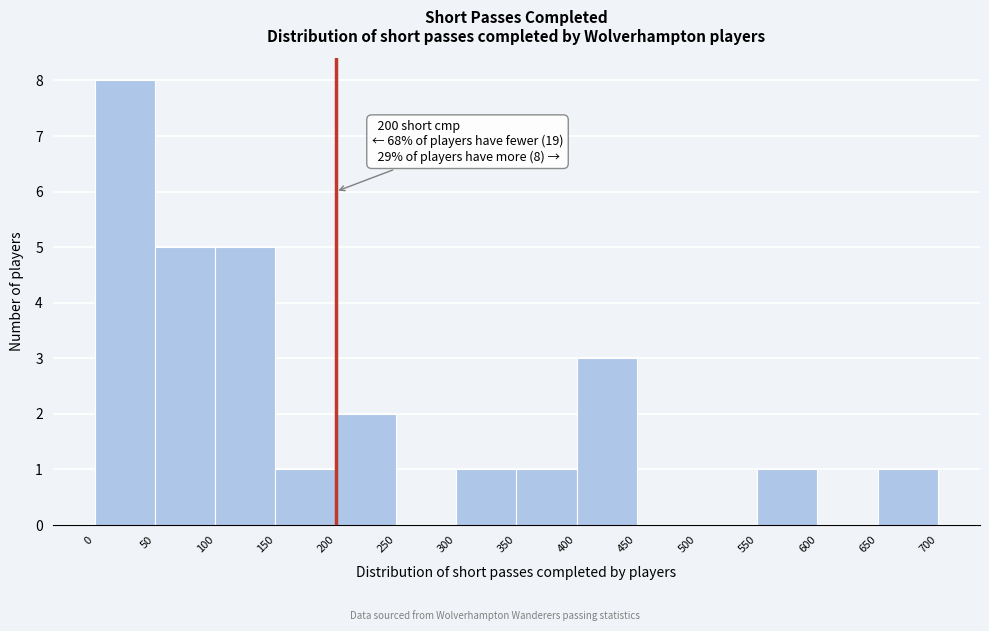

Which range on the x-axis has the tallest bar?

0 to 50